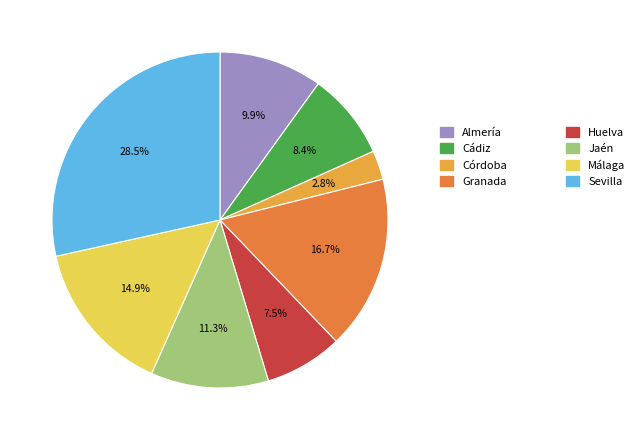

Is there any slice that represents more than half of the pie?

No